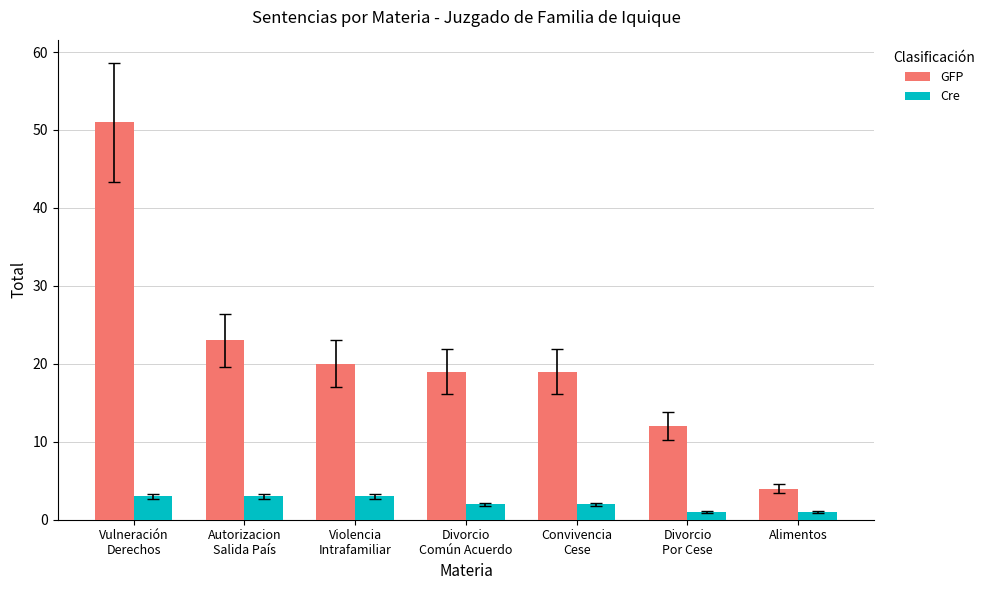

Which series has the largest range (max minus min)?

GFP